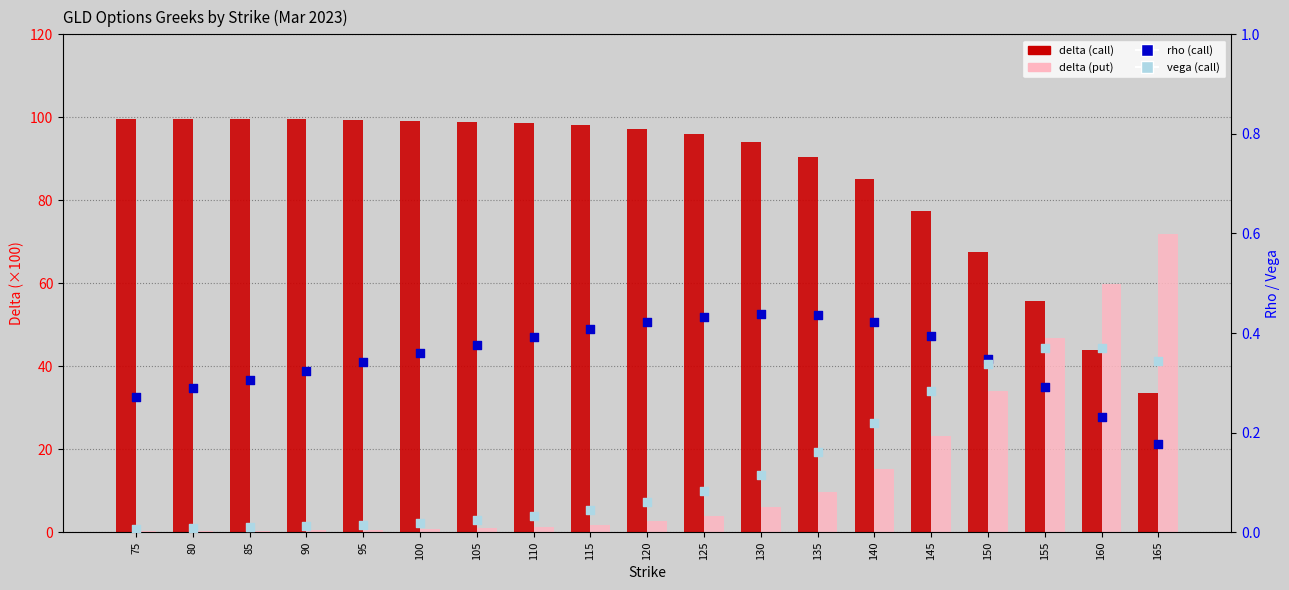

Which series reaches the maximum Y coordinate?

delta (call)